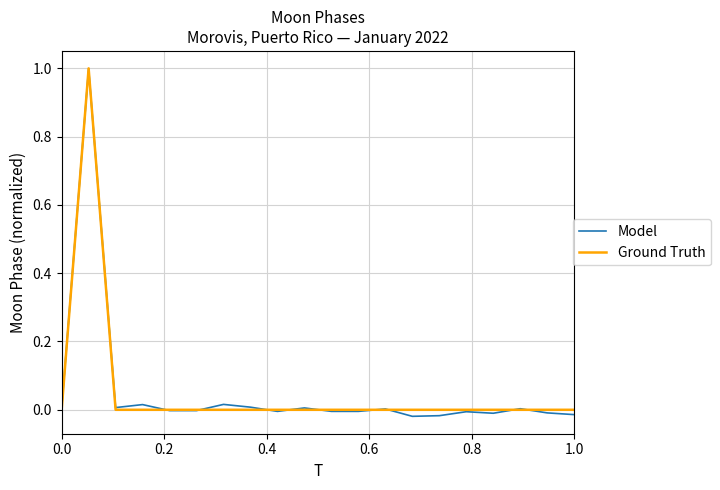

Which series has the largest range (max minus min)?

Model